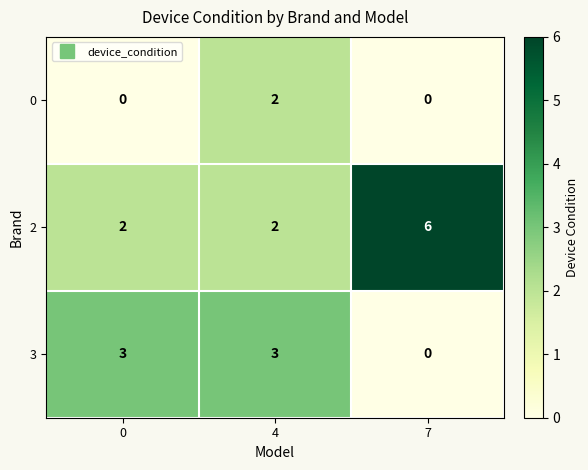

Is it true that 0 equals 0 at 0?

True